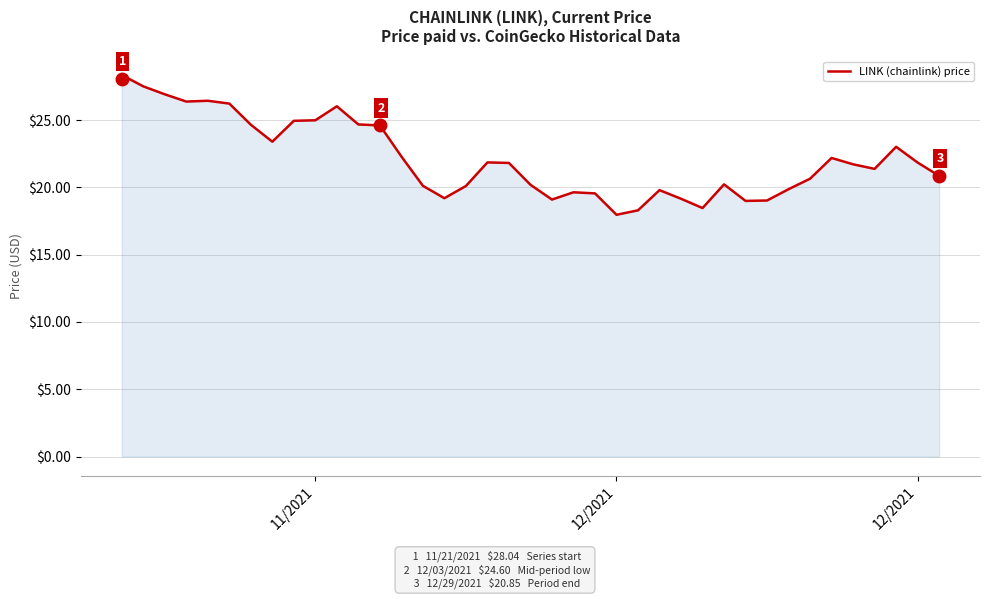

How many interior local valleys (lower than both neighbors) does the data have?

8